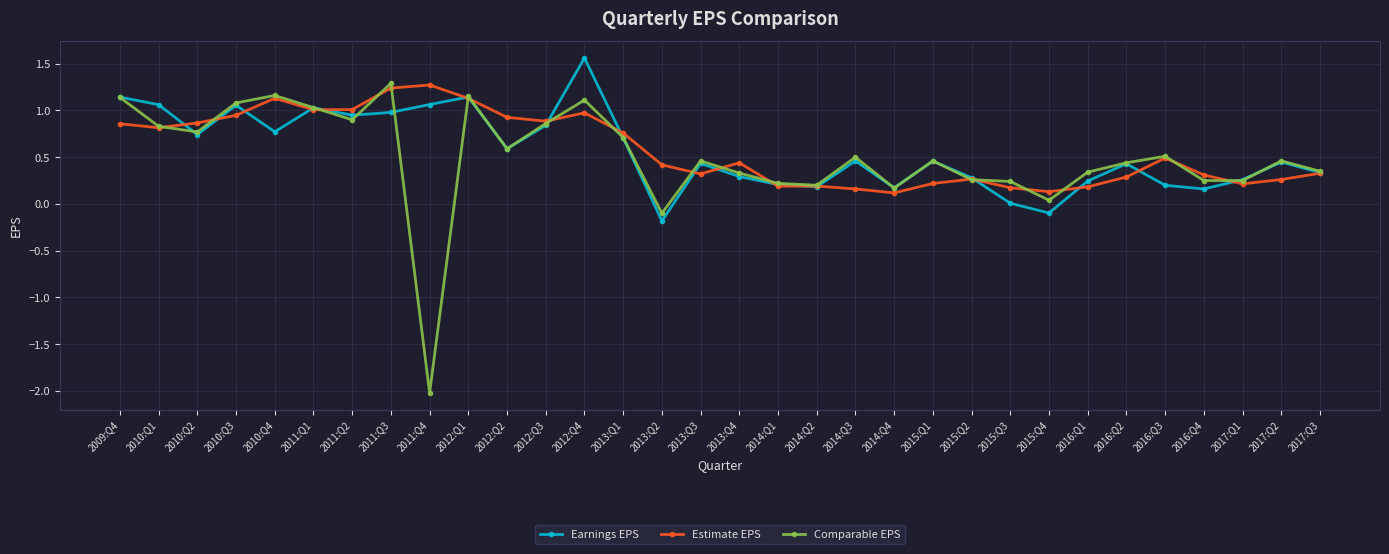

Between 2010:Q2 and 2015:Q2, which series saw the biggest shift?

Estimate EPS